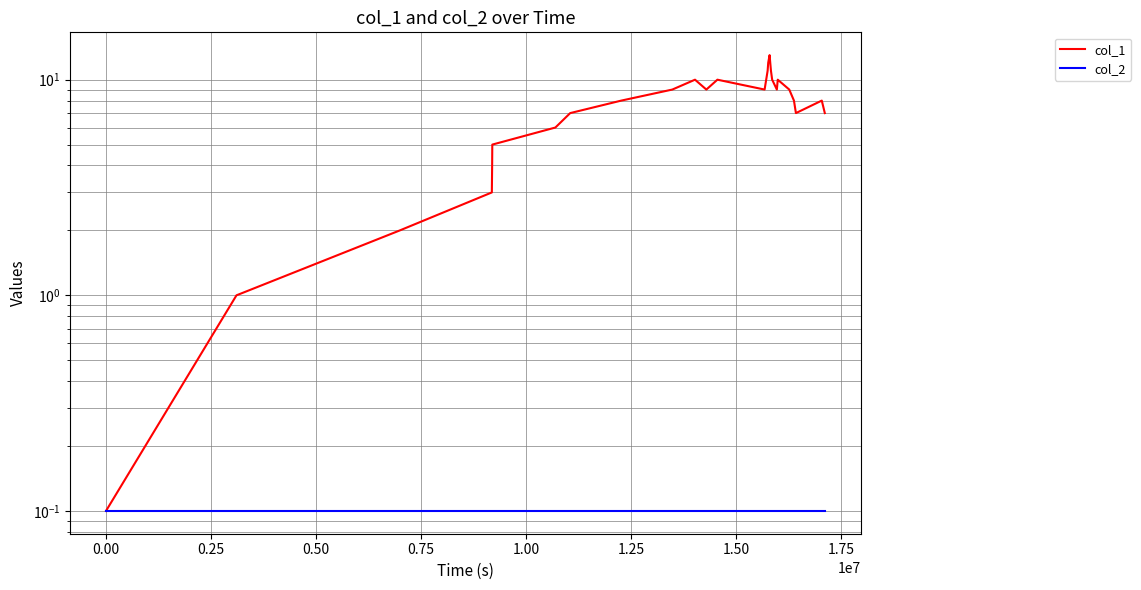

True or false: col_1 has more than 1 points higher than both neighbors.

True